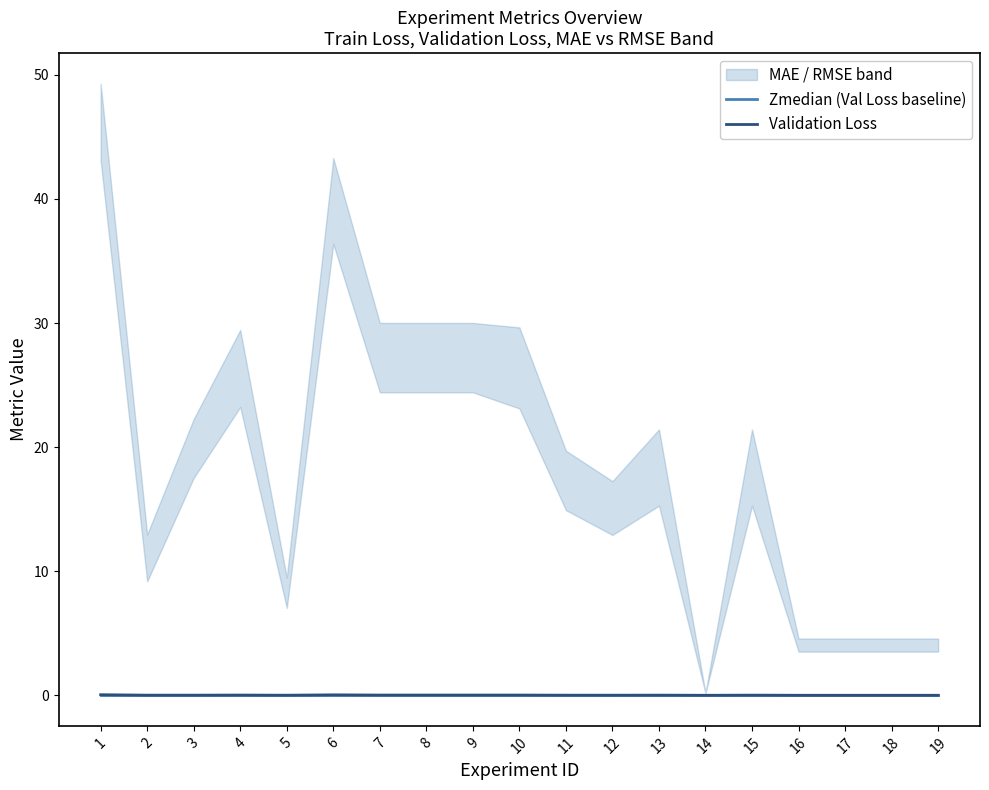

In Validation Loss, how many points are lower than both neighbors (excluding endpoints)?

4